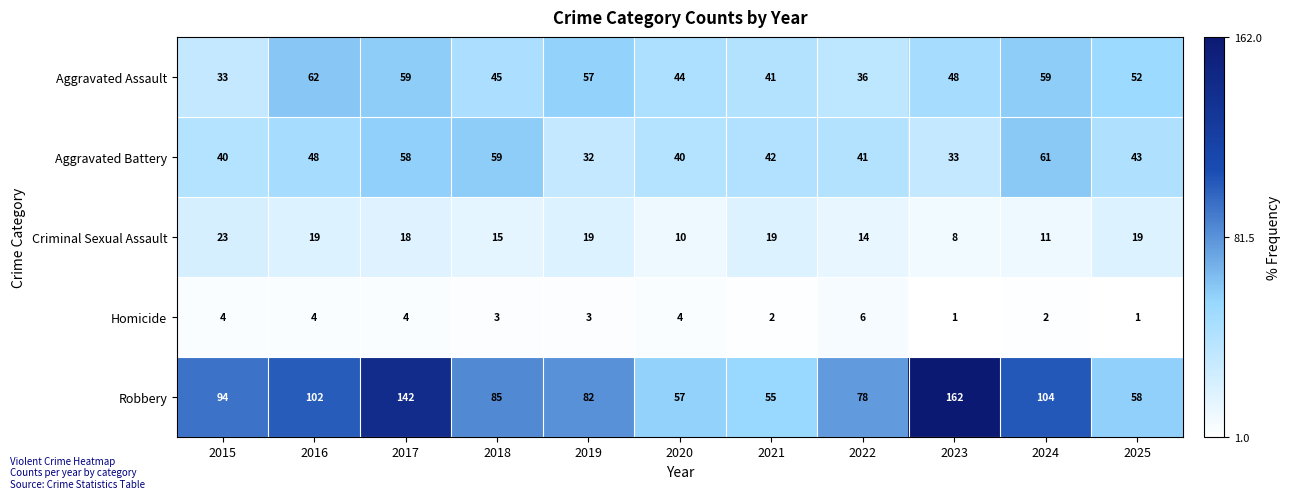

The Aggravated Battery series shows 59 at 2018. True or false?

True